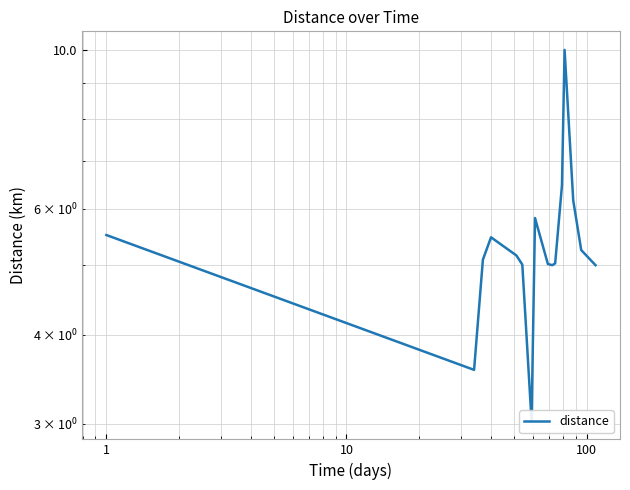

What is the greatest value displayed?

10.0